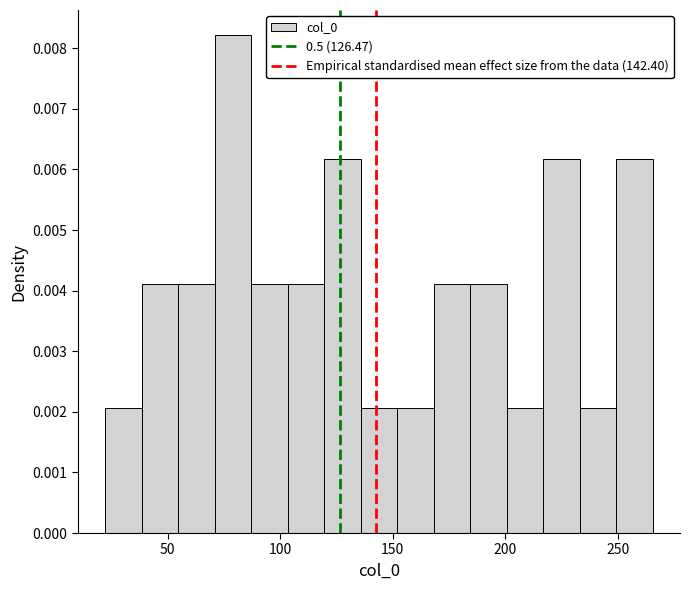

Read against the x-axis, roughly where is the centre of the tallest bar?

80